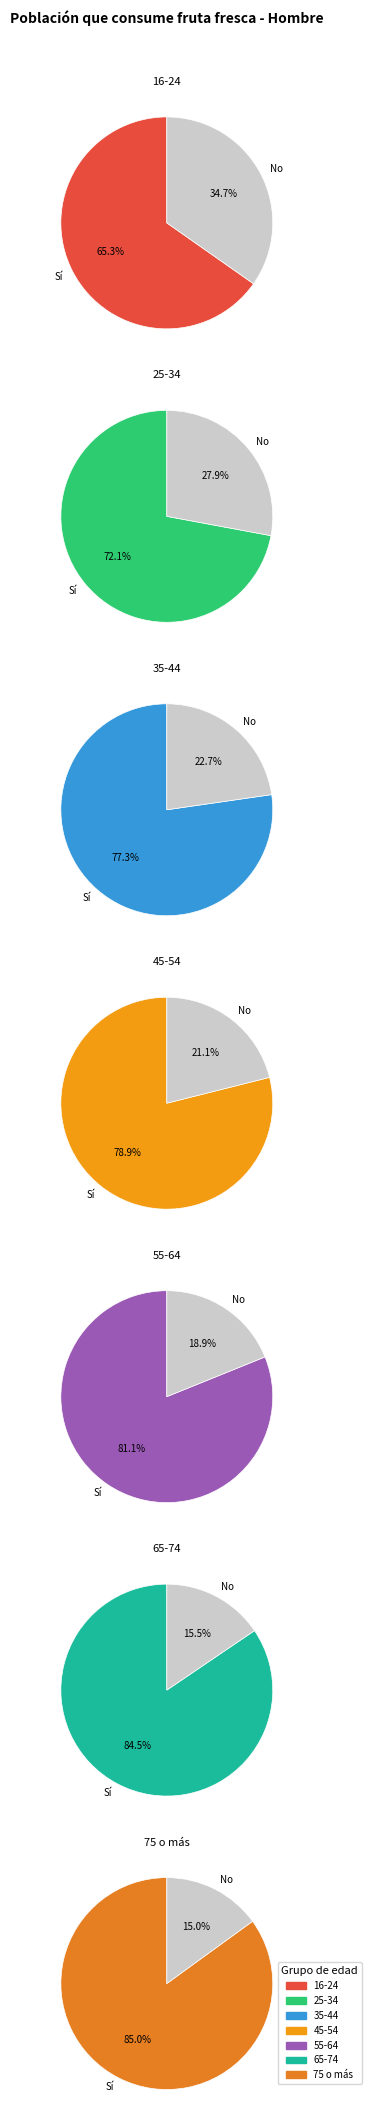

What is the smallest slice in the pie chart?

75 o más